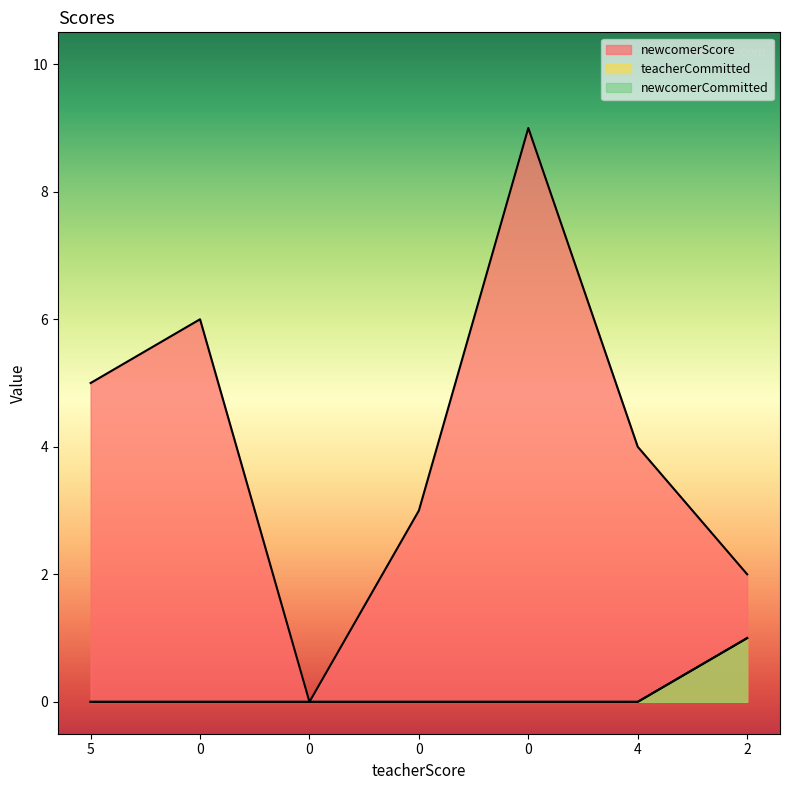

At how many categories does at least one series exceed 5?

2